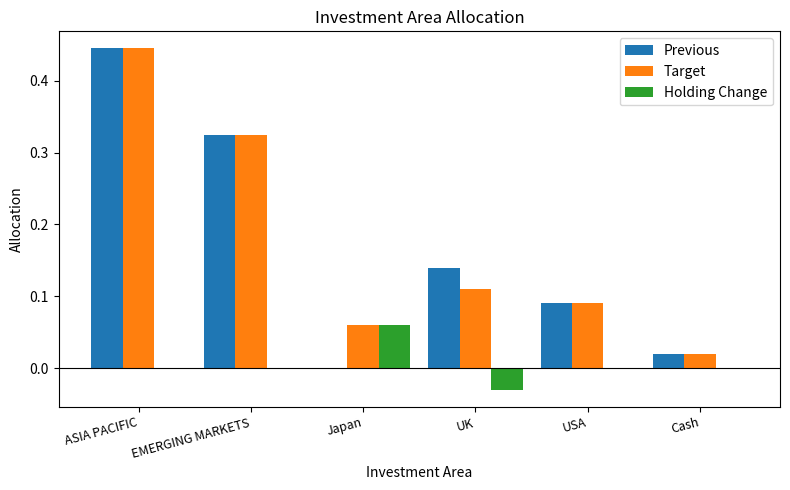

What is the total value across all series at USA?

0.2